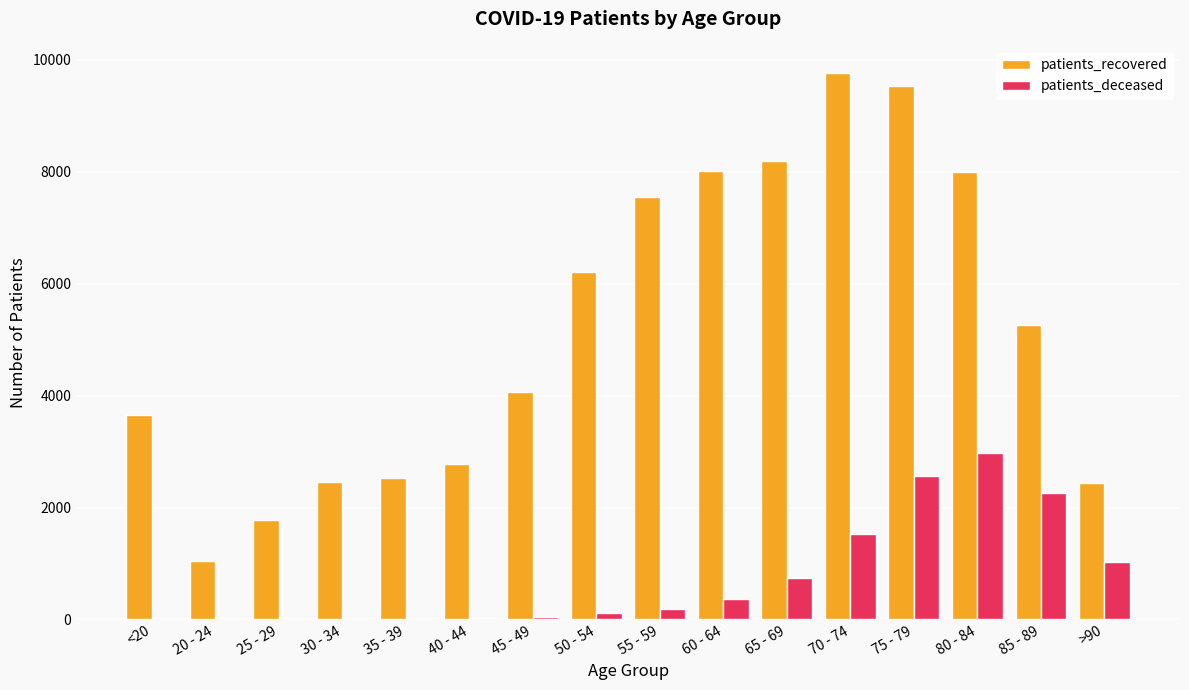

Between 60 - 64 and 85 - 89, which series saw the biggest shift?

patients_recovered